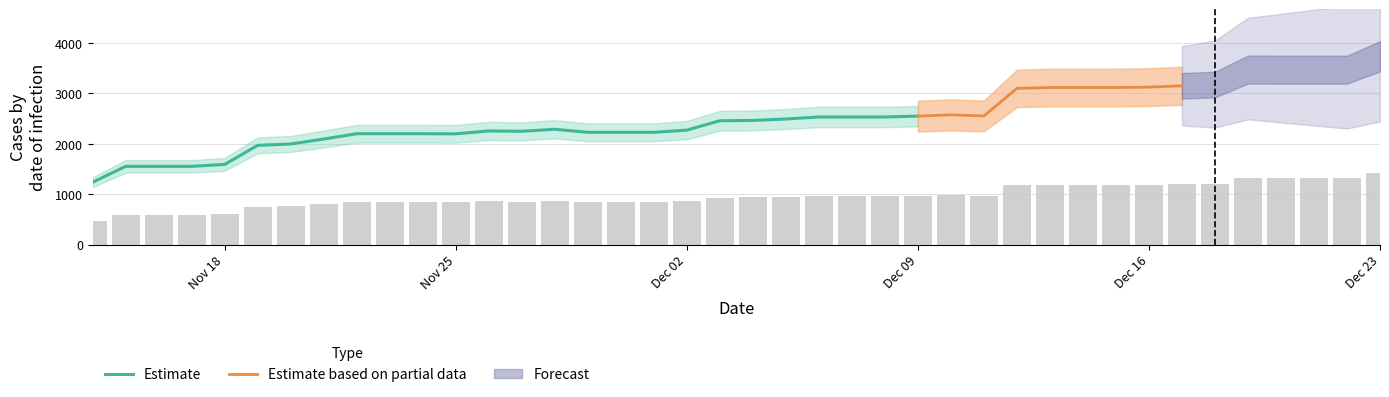

What is the average value?

953.4